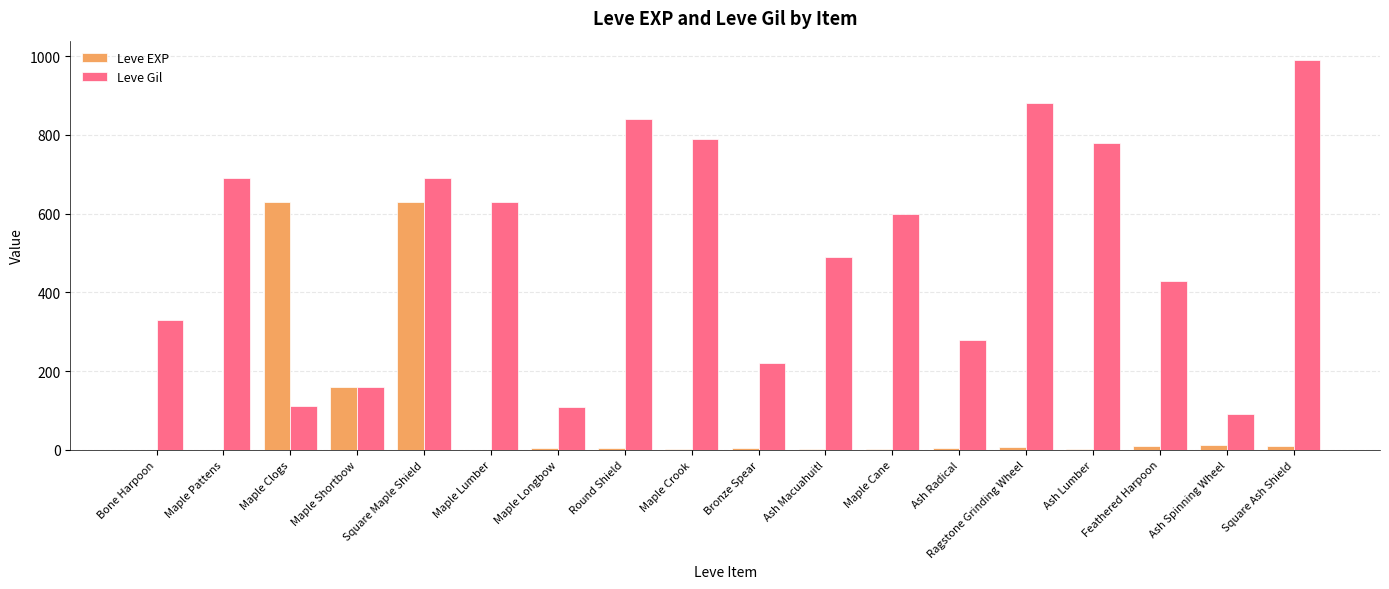

What is the maximum value for Leve EXP?

630